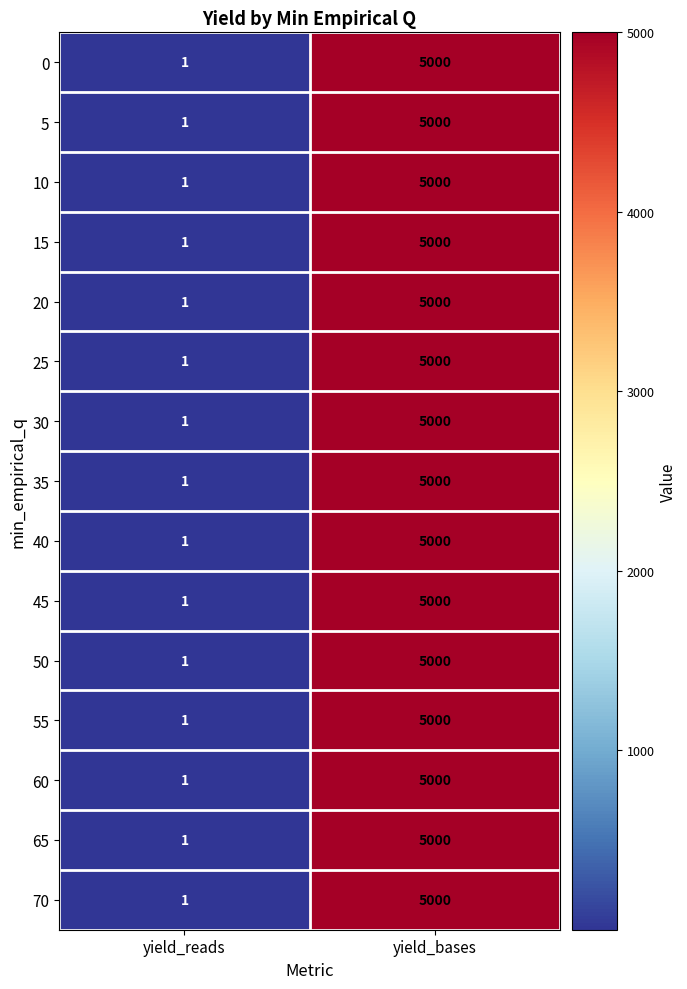

At which category does the chart reach its minimum across all series?

yield_reads